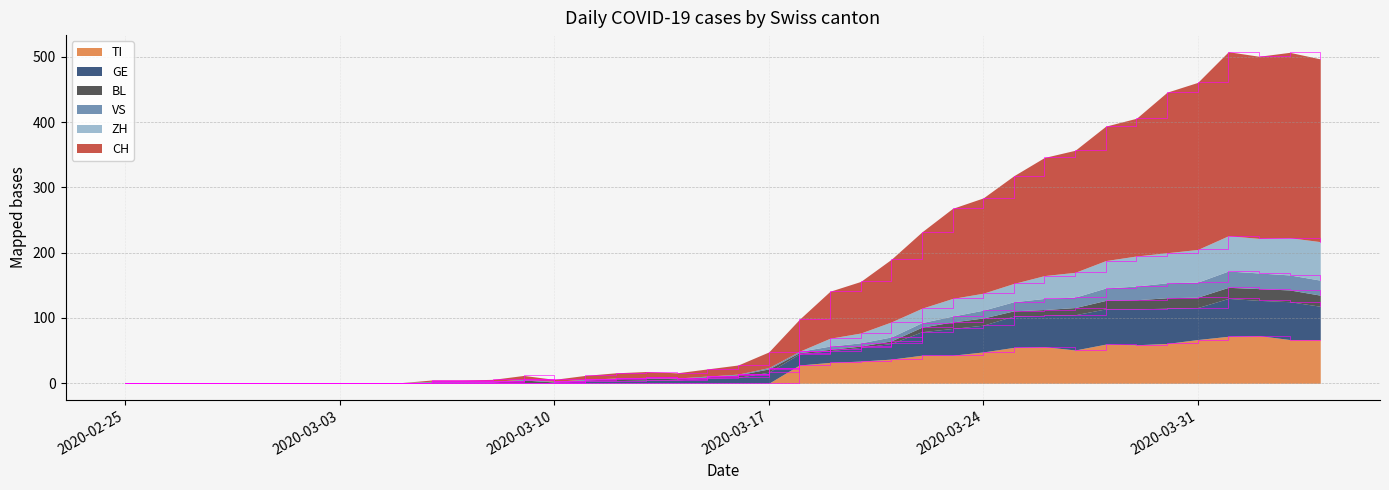

What is the difference between the maximum and minimum values in the TI series?

73